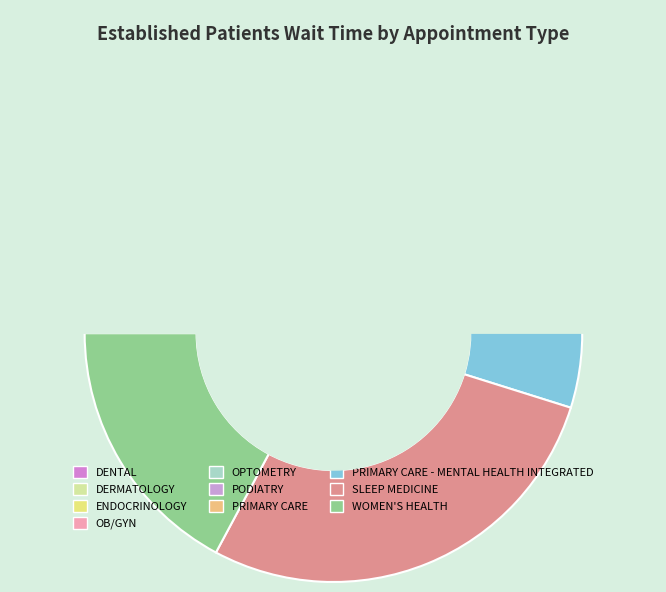

Is there a majority slice in this chart?

No